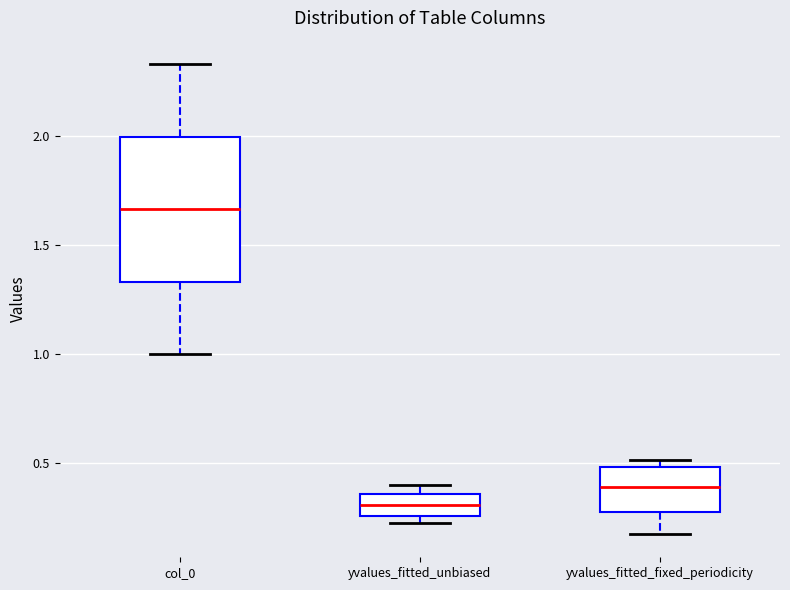

Which box is the tallest, from its lower edge to its upper edge?

col_0